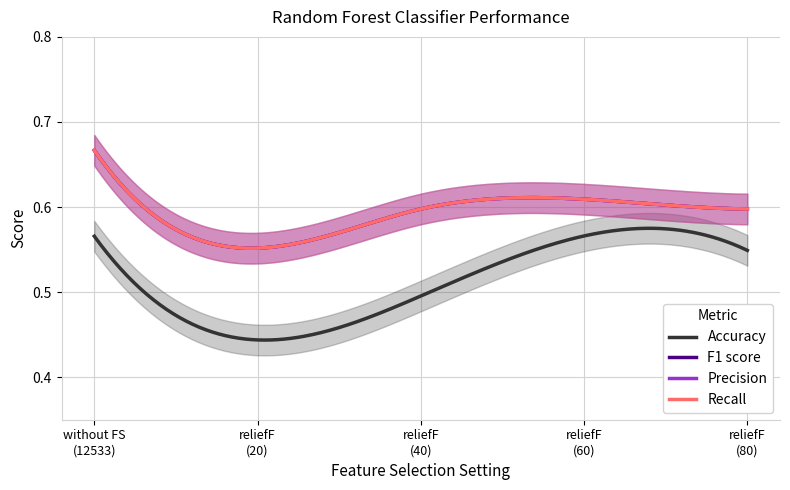

How many data points does each series have?

5